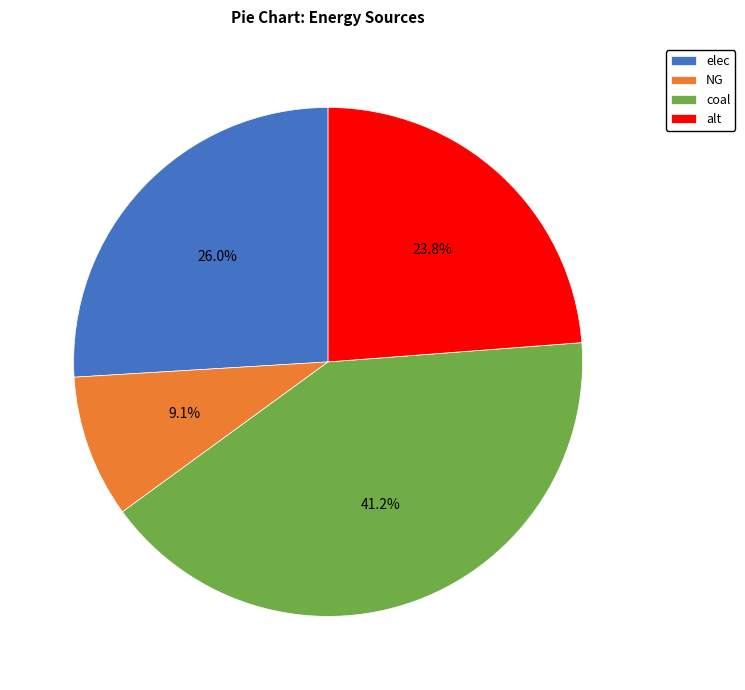

Does any single category account for the majority?

No